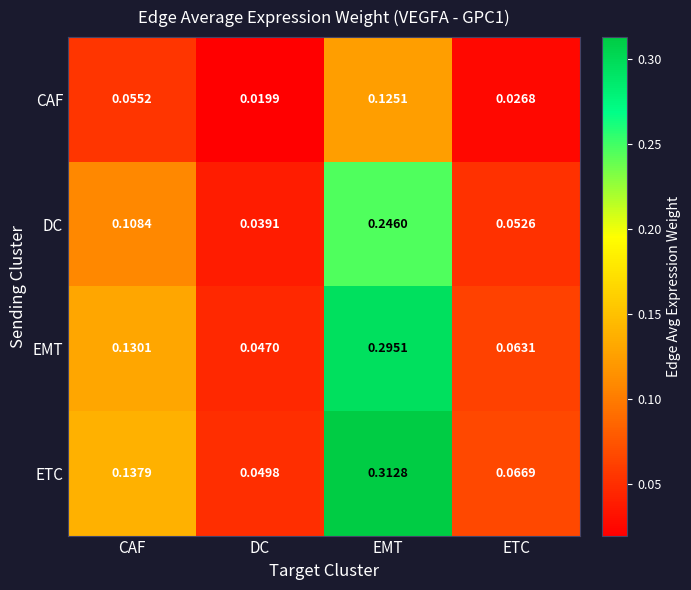

At how many categories does at least one series exceed 0?

4